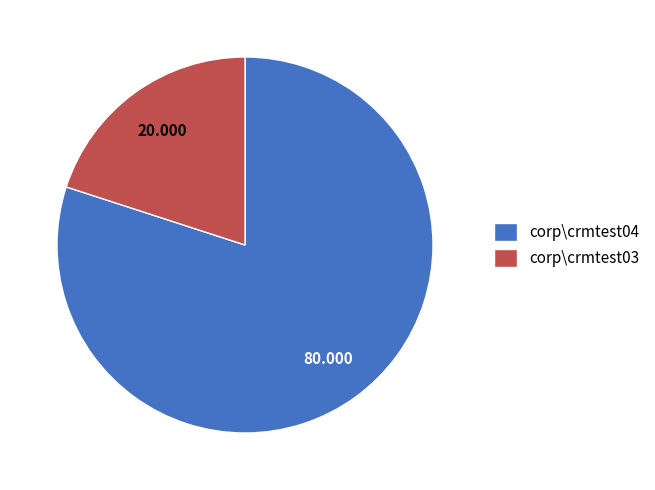

Is corp\crmtest04 the majority of the pie?

Yes